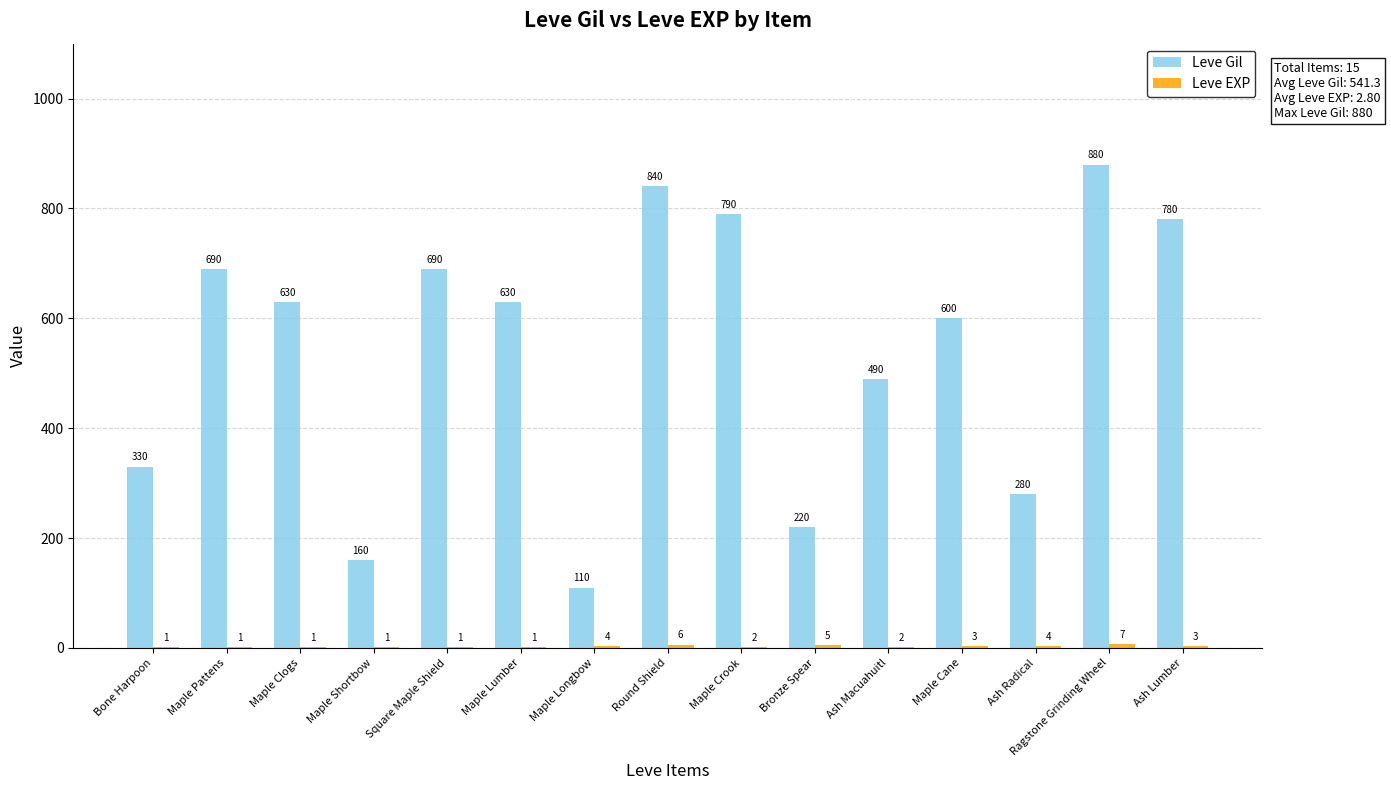

What is the sum of all Leve Gil values?

8120